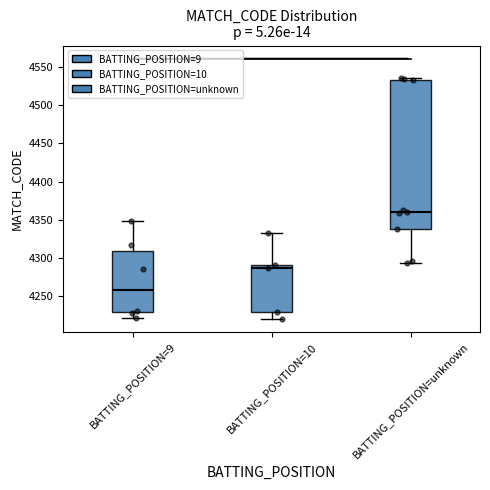

Reading left to right, transcribe this box plot: for each box, give where its median line is, the range the box spans, and where its two whiskers end, as read against the y-axis. The values are not printed on the chart, so give them approximately, as read against the axis.

BATTING_POSITION=9: median 4260, box 4230 to 4310, whiskers 4220 to 4350
BATTING_POSITION=10: median 4285, box 4230 to 4290, whiskers 4220 to 4335
BATTING_POSITION=unknown: median 4360, box 4340 to 4535, whiskers 4295 to 4535 (just above the box's upper edge)